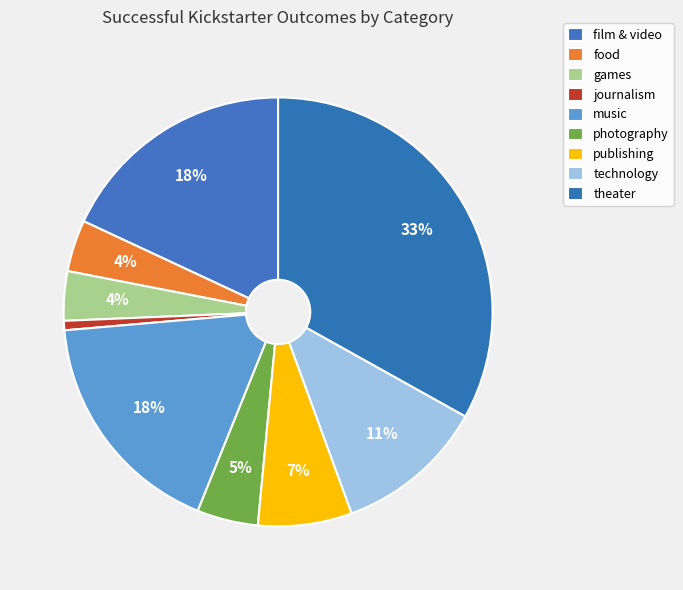

The film & video slice represents 18% of the pie. True or false?

True